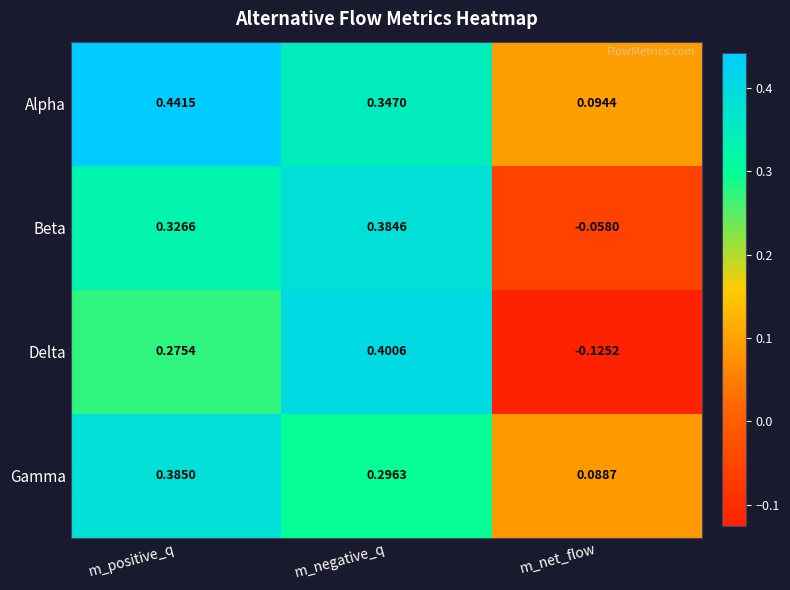

Is the value of Gamma at m_net_flow greater than the value of Alpha at m_negative_q?

No